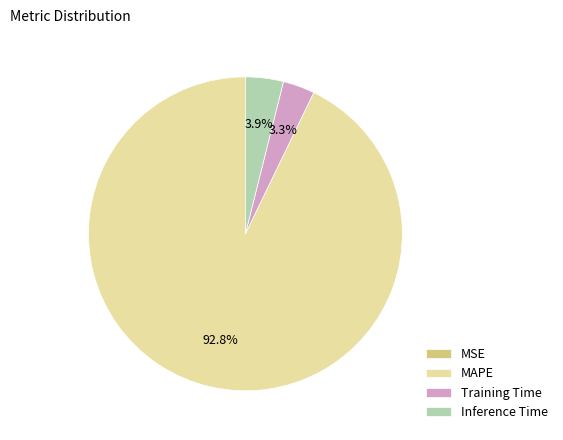

To the nearest percent, what percentage of the pie is Inference Time?

4%